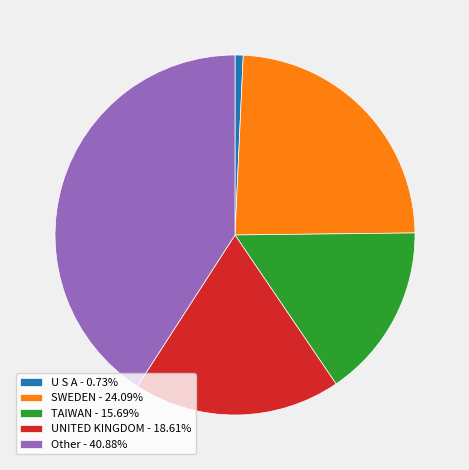

What is the ratio of the value at SWEDEN - 24.09% to the value at TAIWAN - 15.69%?

1.5